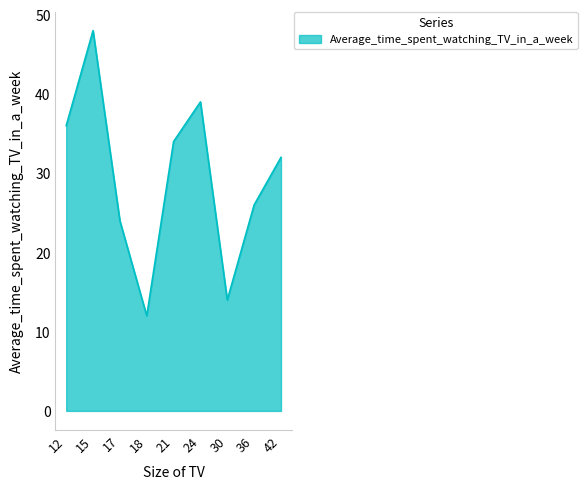

Read the value at 12.

36